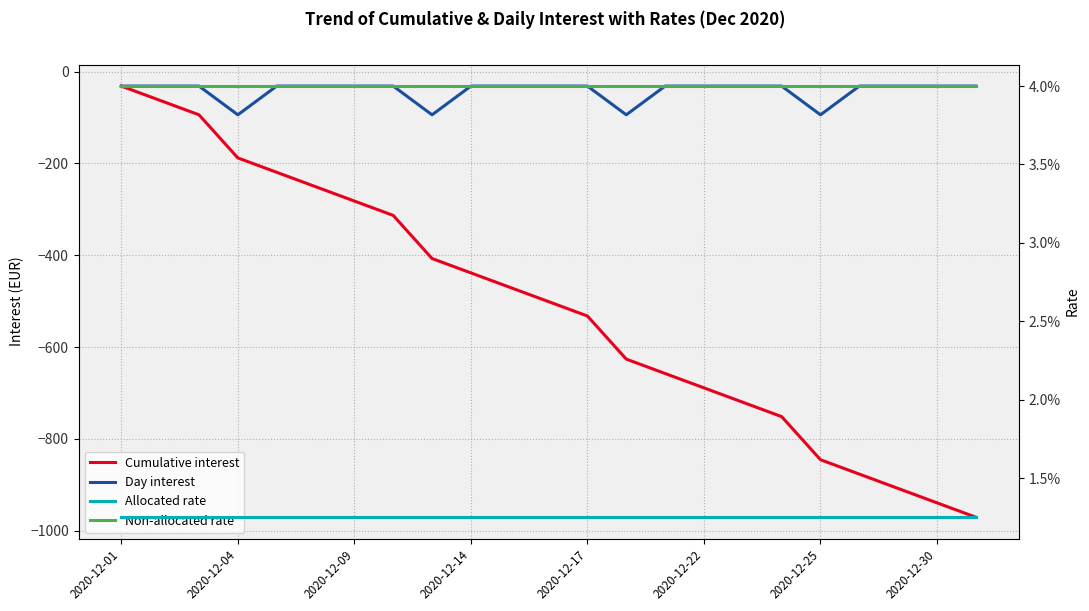

Which series has the largest range (max minus min)?

Cumulative interest